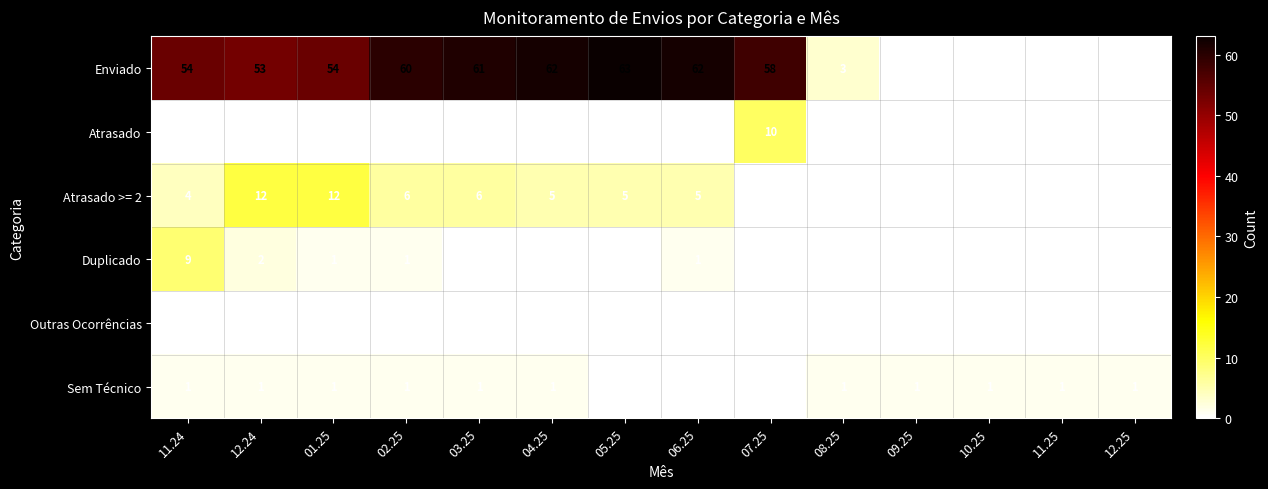

Between 02.25 and 07.25, which series saw the biggest shift?

Atrasado